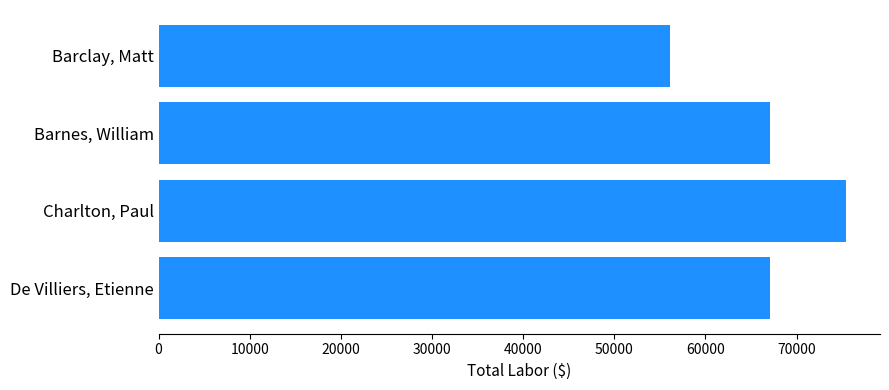

What is the value of the 3rd bar from the top?

75384